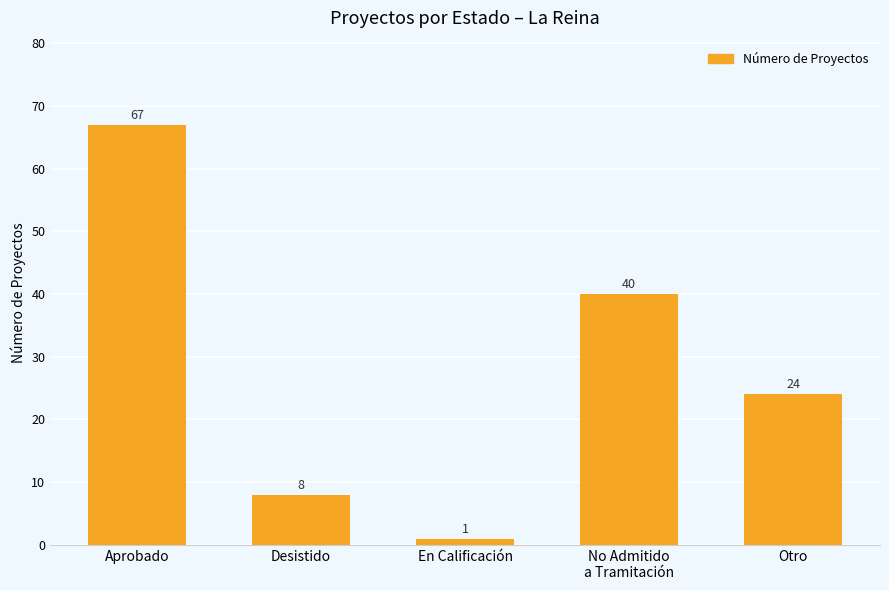

Reading left to right, what are all the values shown in this chart?

Aprobado=67	Desistido=8	En Calificación=1	No Admitido
a Tramitación=40	Otro=24